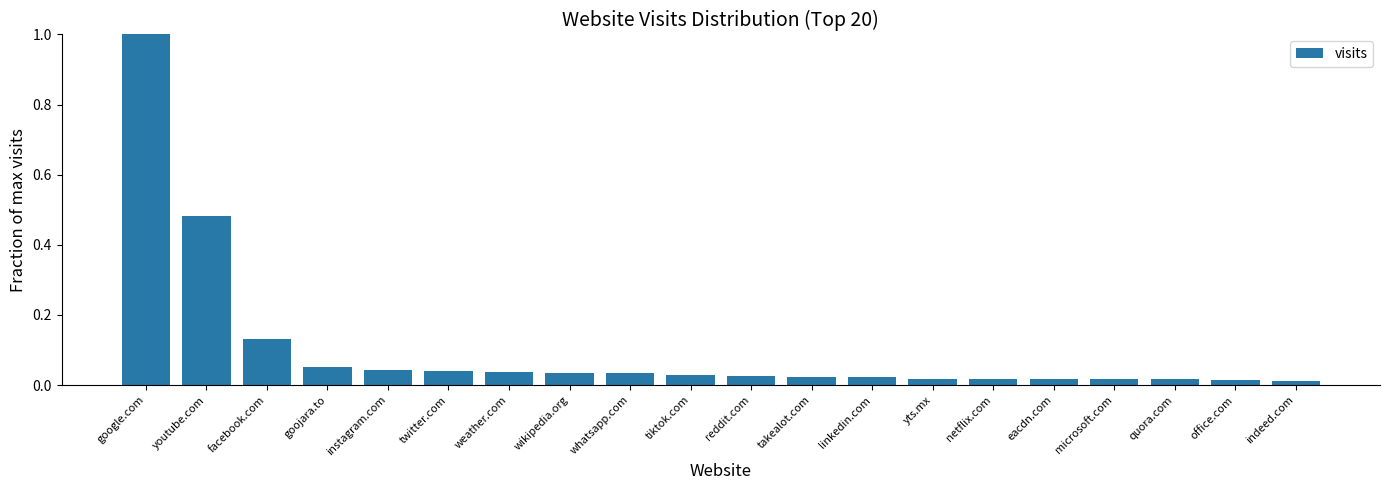

Which label corresponds to the largest value in the chart?

google.com